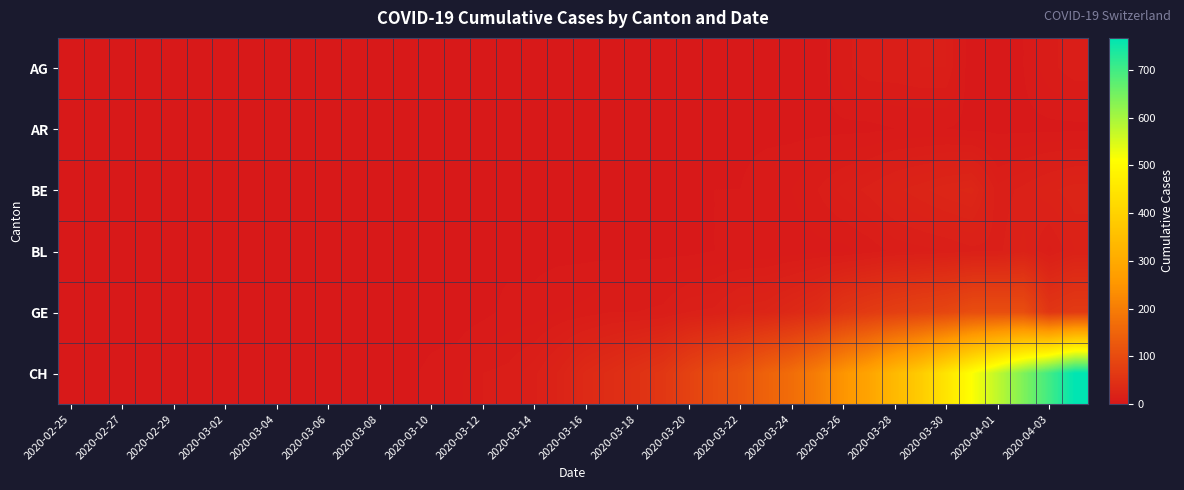

Reading left to right, what are all the values shown in this chart?

AG: 0	0	0	0	0	0	0	0	0	0	0	0	0	0	0	0	0	0	0	0	1	0	1	1	2	2	2	2	3	0	8	11	11	12	12	0	2	3	8	11
AR: 0	0	0	0	0	0	0	0	0	0	0	0	0	0	0	0	0	0	0	0	0	0	0	1	2	2	2	2	2	2	2	2	3	3	3	2	2	2	2	2
BE: 0	0	0	0	0	0	0	0	0	0	0	0	0	0	0	0	0	0	0	0	0	0	0	1	2	3	3	5	6	9	13	16	20	23	26	28	13	16	20	23
BL: 0	0	0	0	0	0	0	0	0	0	0	0	1	1	1	2	2	2	2	2	2	2	2	2	2	3	3	3	4	5	5	7	10	11	12	14	14	19	11	18
GE: 0	0	0	0	0	0	0	0	0	0	0	0	0	0	1	1	2	4	4	6	7	9	9	10	15	16	23	25	32	40	58	68	77	85	92	106	106	106	58	68
CH: 0	0	0	0	0	0	0	0	0	0	1	1	2	2	4	5	9	10	14	22	34	41	50	60	83	103	118	147	168	203	248	285	336	384	446	513	575	639	700	767